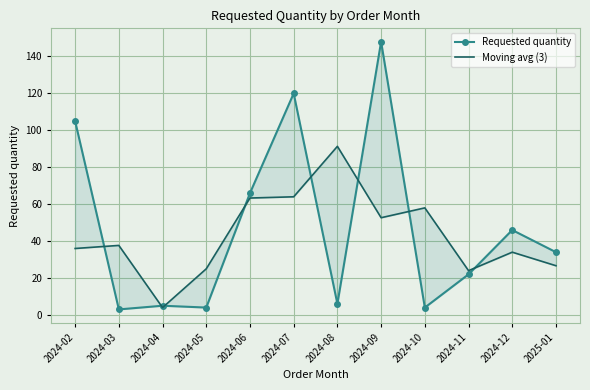

What is the difference between the highest and lowest values at 2024-05?

21.0